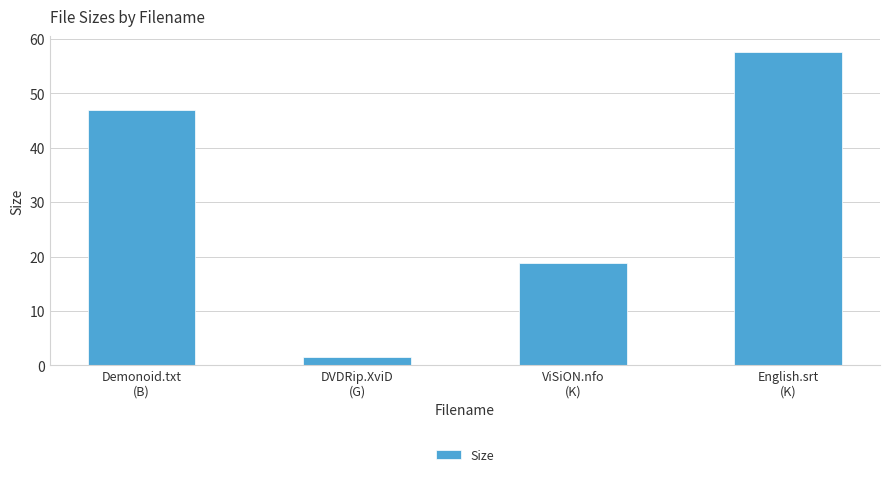

Which label corresponds to the smallest value in the chart?

DVDRip.XviD
(G)